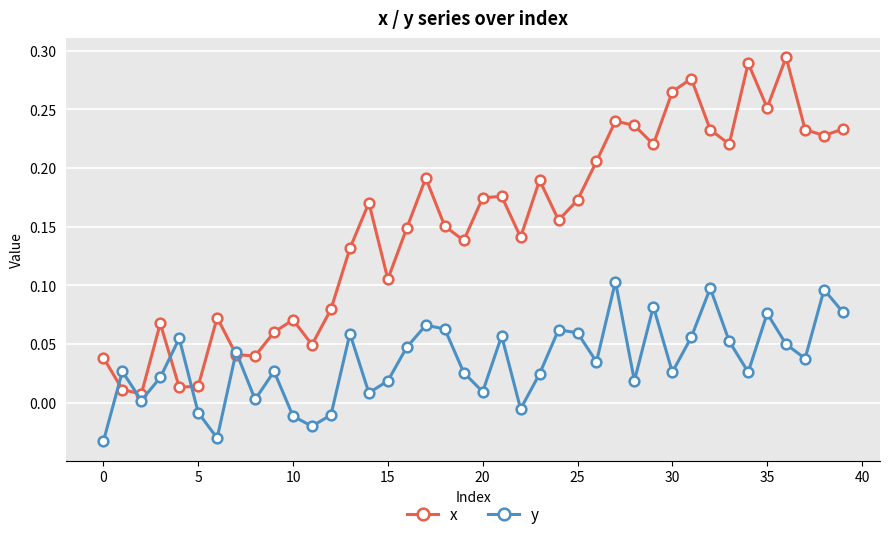

Rank the series by their average value, from highest to lowest.

x, y